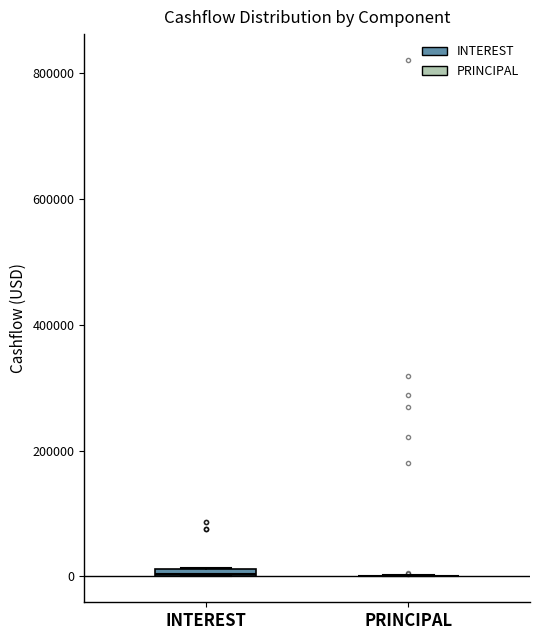

Where is the lower edge of the box for INTEREST on the y-axis? The values are not printed on the chart, so give them approximately, as read against the axis.

0